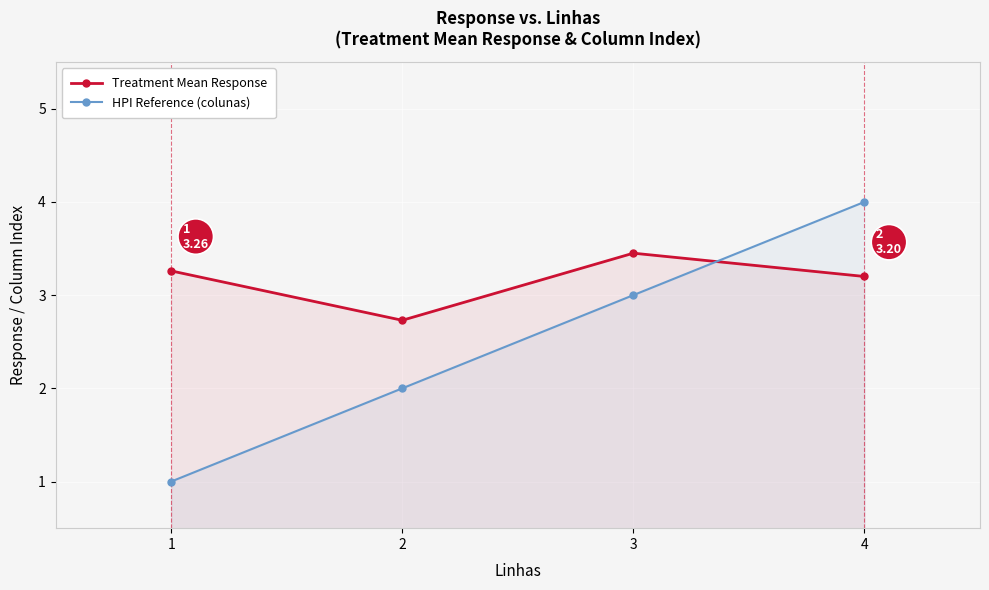

Reading left to right, what are all the values shown in this chart?

Treatment Mean Response: 3.3	2.7	3.5	3.2
HPI Reference (colunas): 1.0	2.0	3.0	4.0